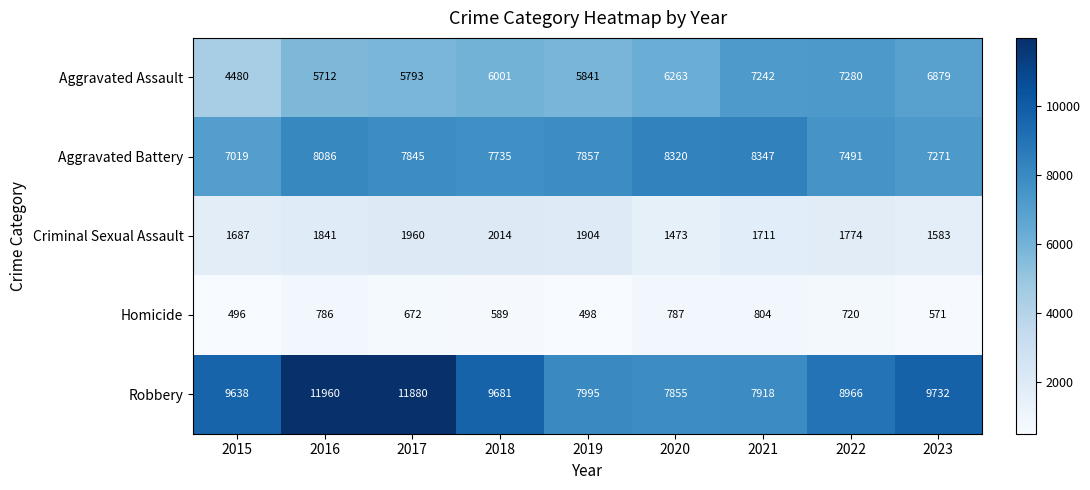

Count the number of data series in this chart.

5